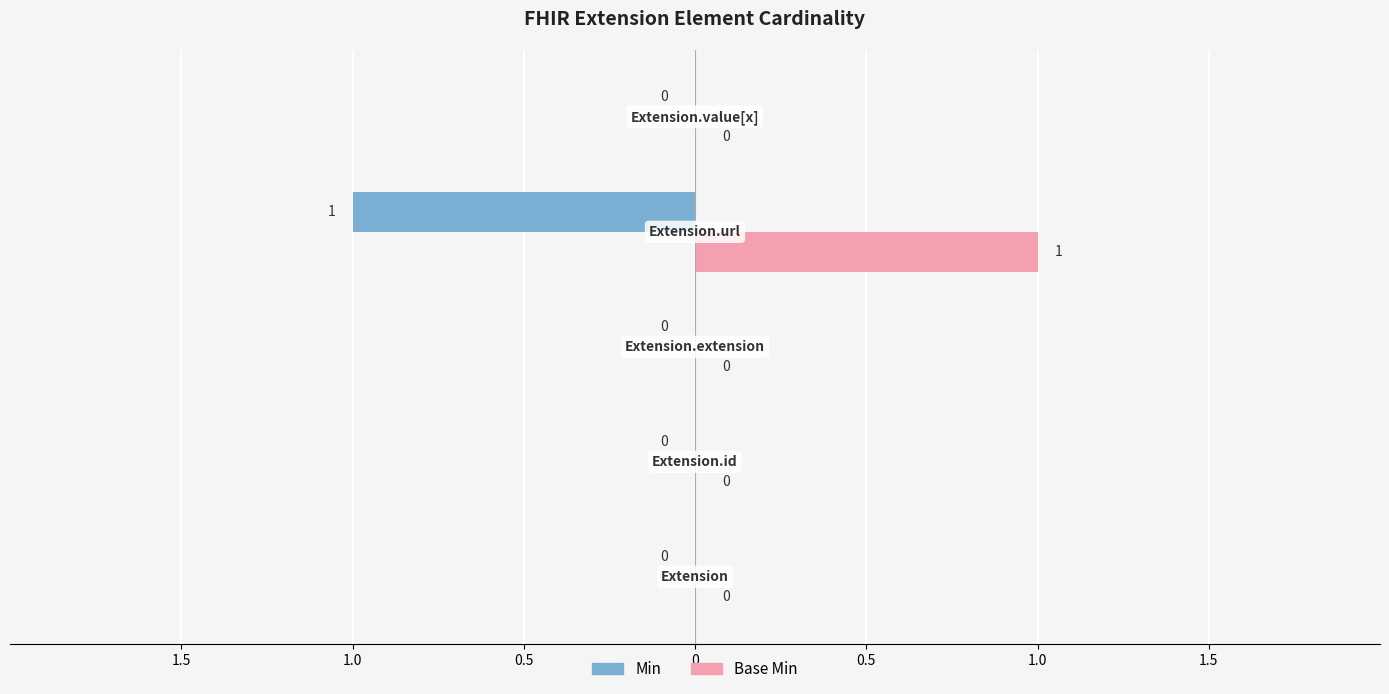

What are all the series names shown in the legend?

Min, Base Min